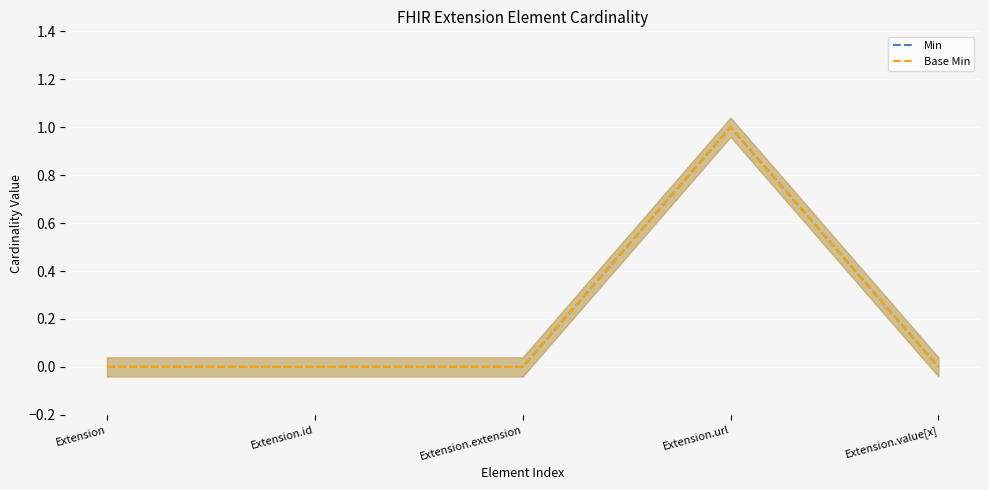

Between Extension.url and Extension.extension, which is larger?

Extension.url